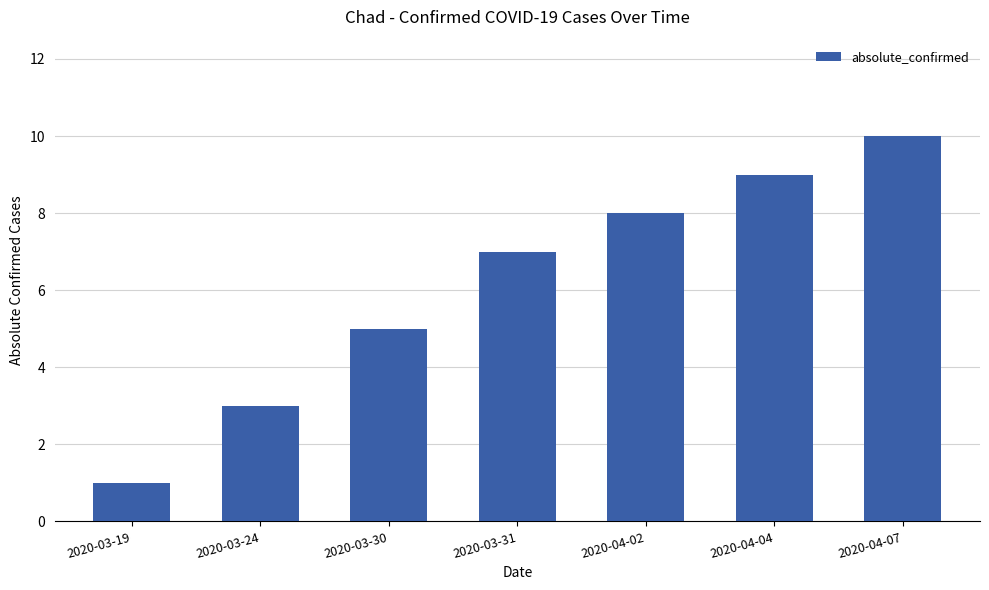

What is the minimum value shown in the chart?

1